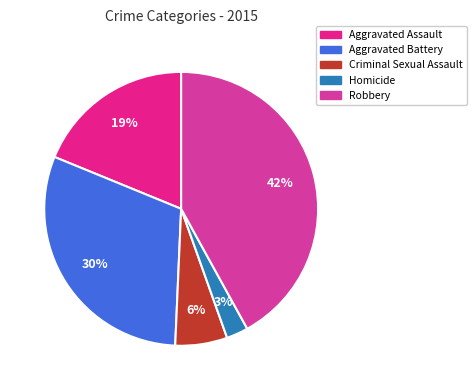

How many slices are in this pie chart?

5